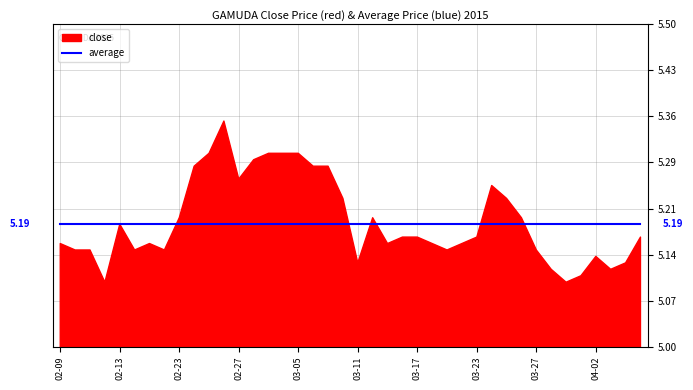

What value does the average series have at 2015-03-06?

5.2